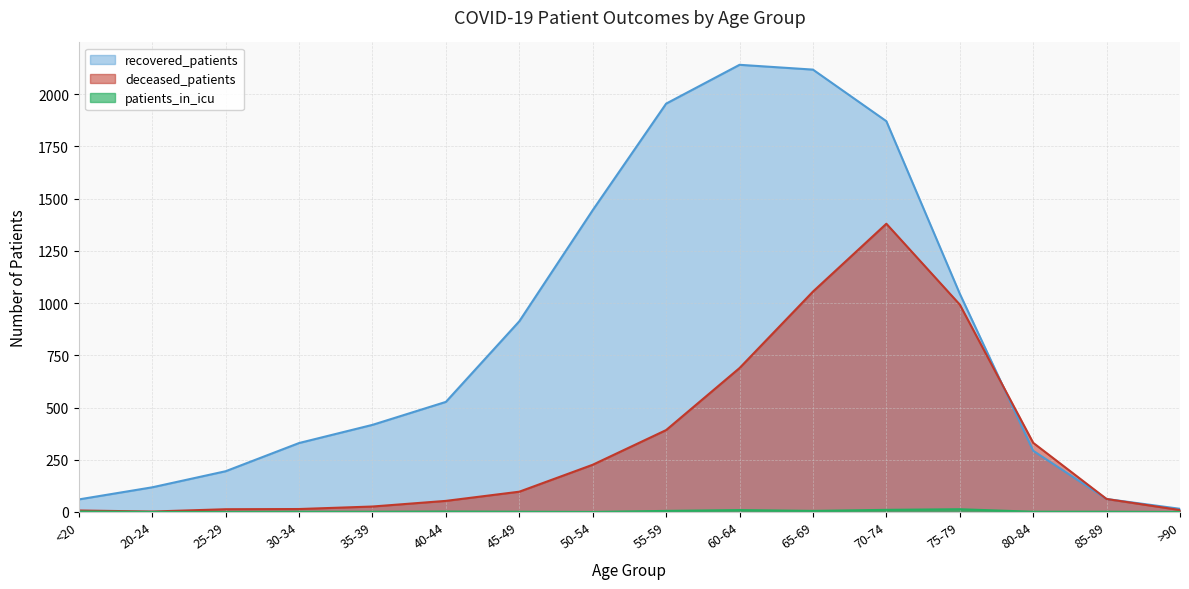

At which category is the sum across all series the highest?

70-74